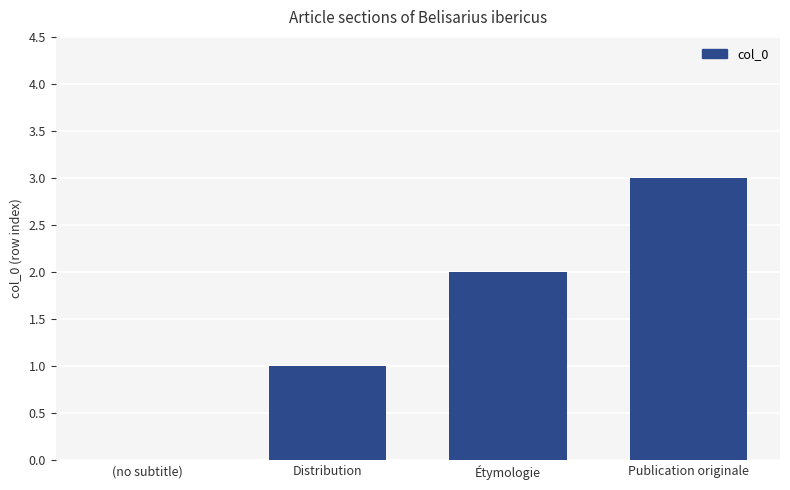

Which has a higher value, Étymologie or Distribution?

Étymologie